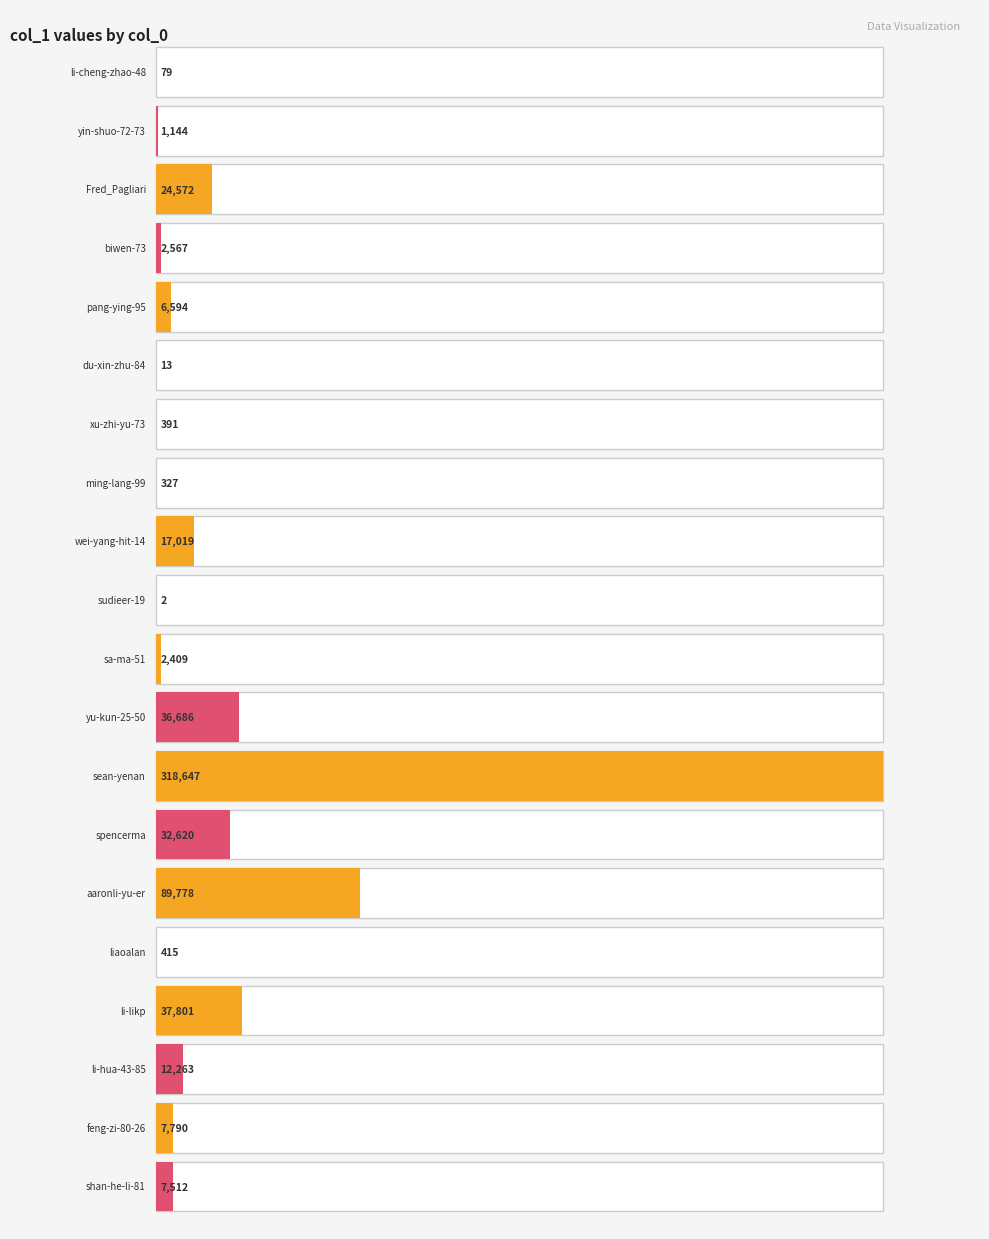

What position from the left is li-cheng-zhao-48?

1